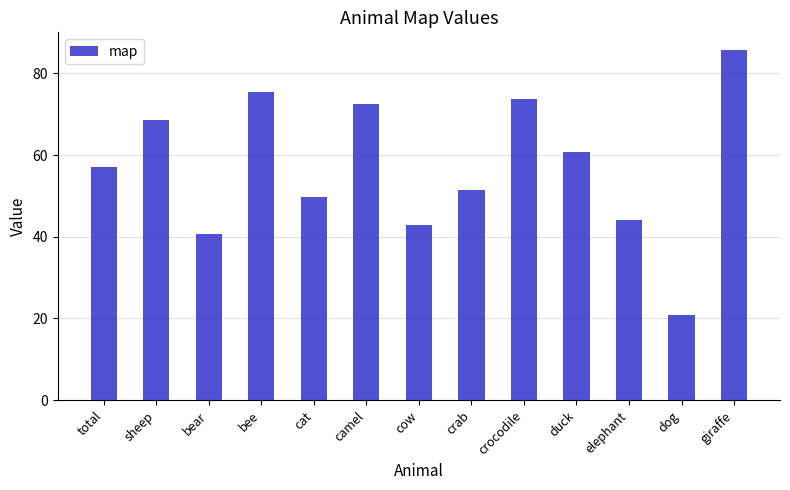

The chart shows a value of 40.6 at bear. True or false?

True